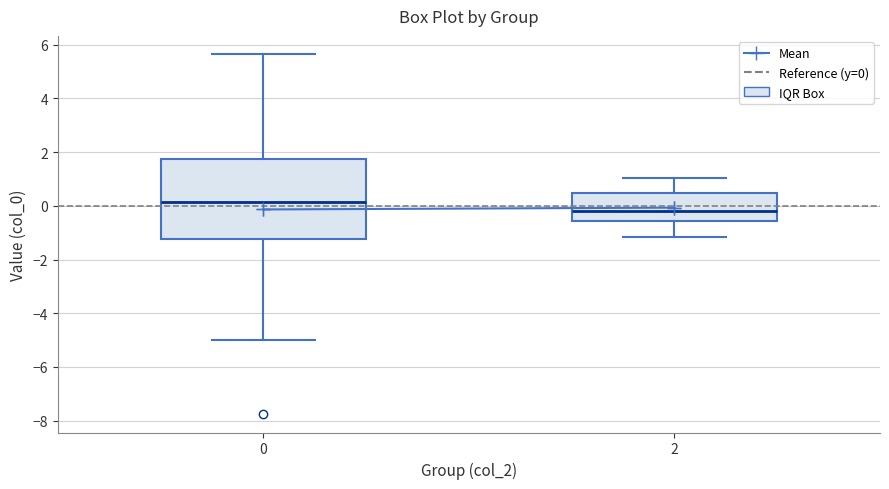

Which box's median line is the highest?

0